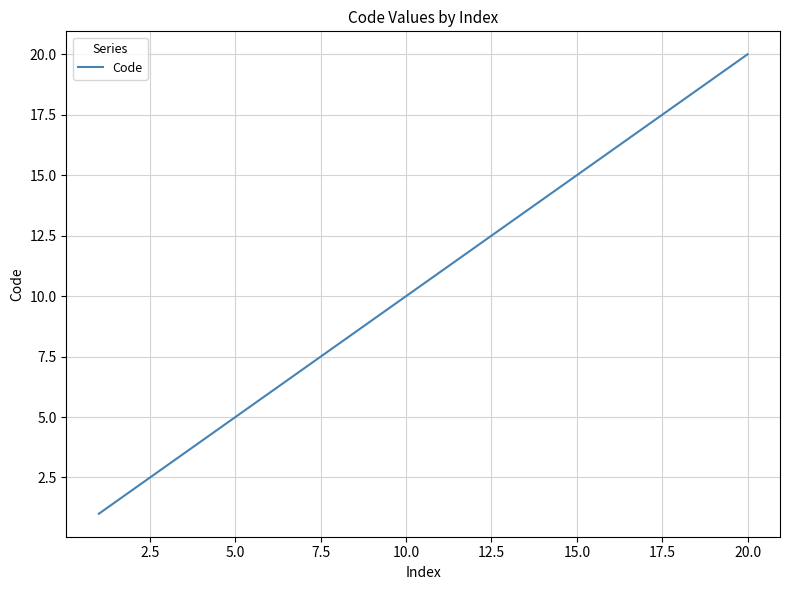

True or false: the data has more than 1 interior local peaks.

False